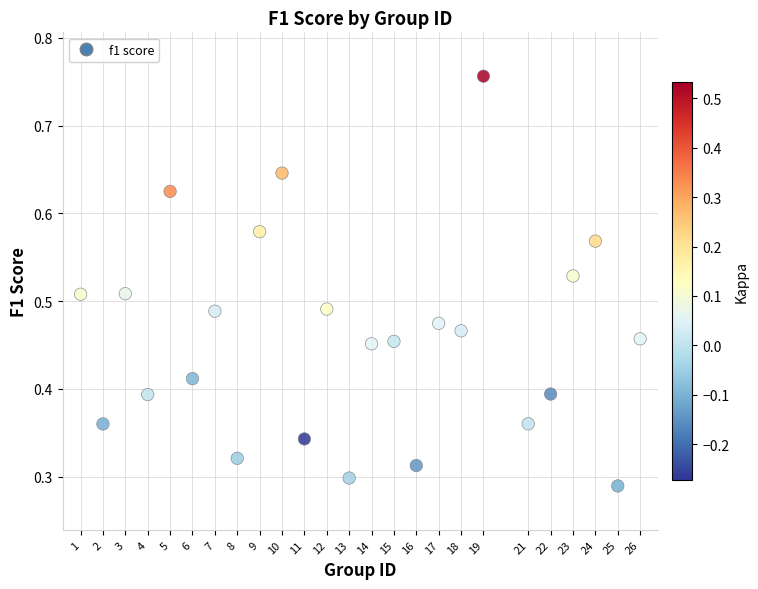

What is the range of X values (max minus min)?

25.0